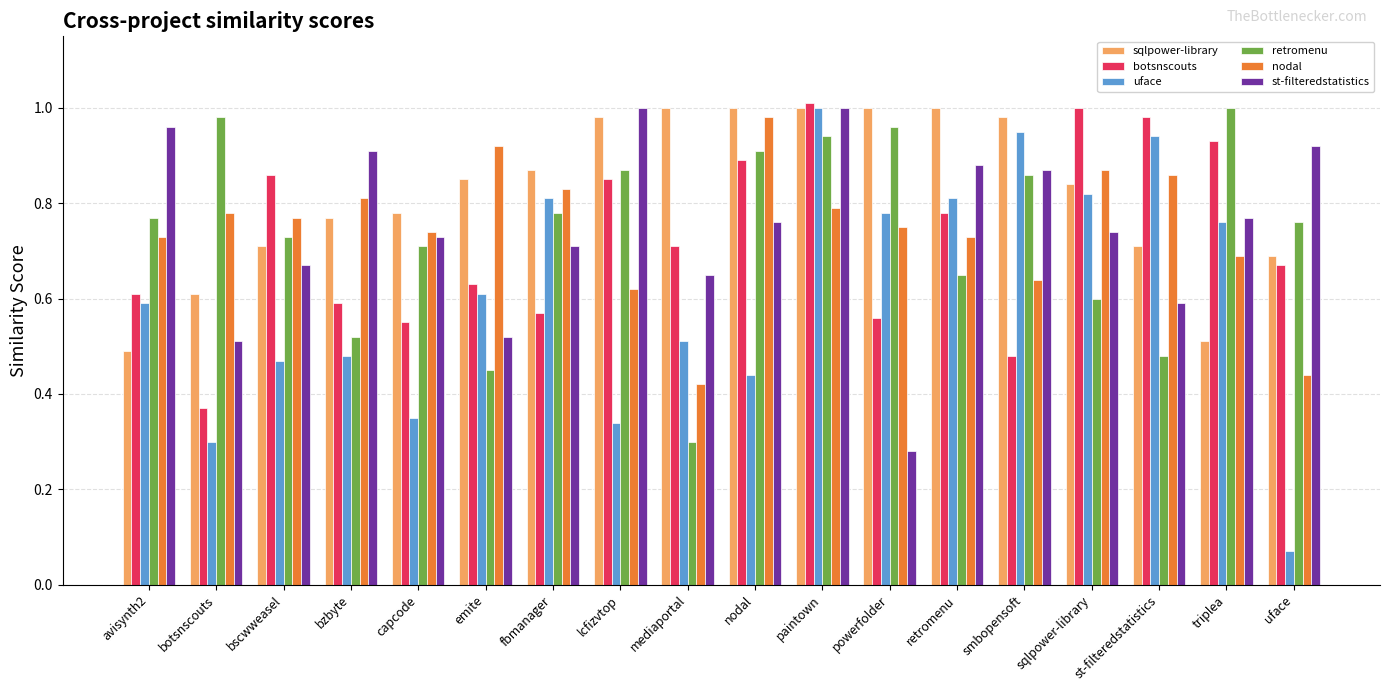

The value of nodal at paintown is 0.3. True or false?

False